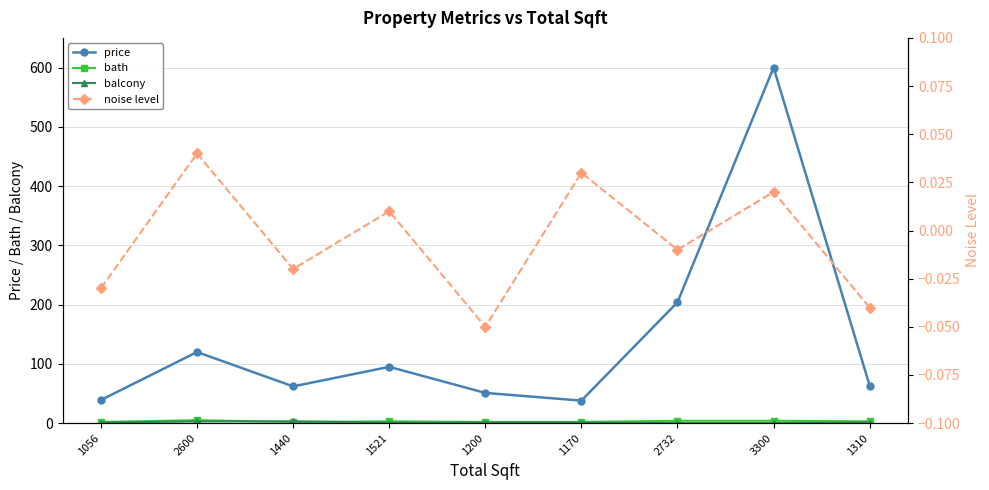

The bath series shows 0.8 at 1310. True or false?

False